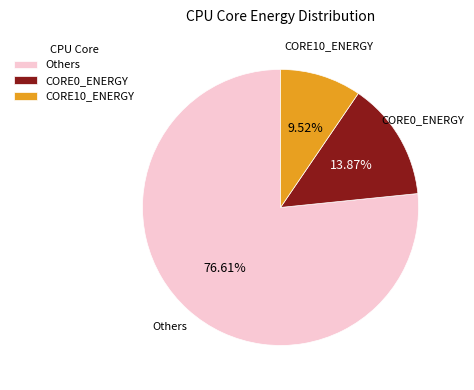

What is the smallest slice in the pie chart?

CORE10_ENERGY